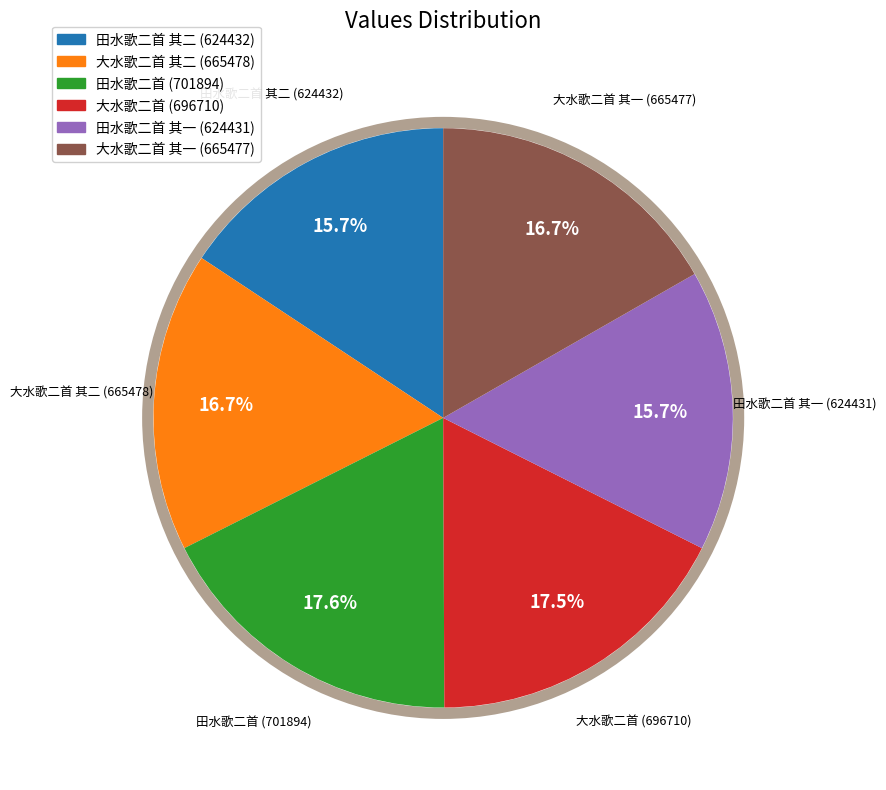

Is there any slice that represents more than half of the pie?

No